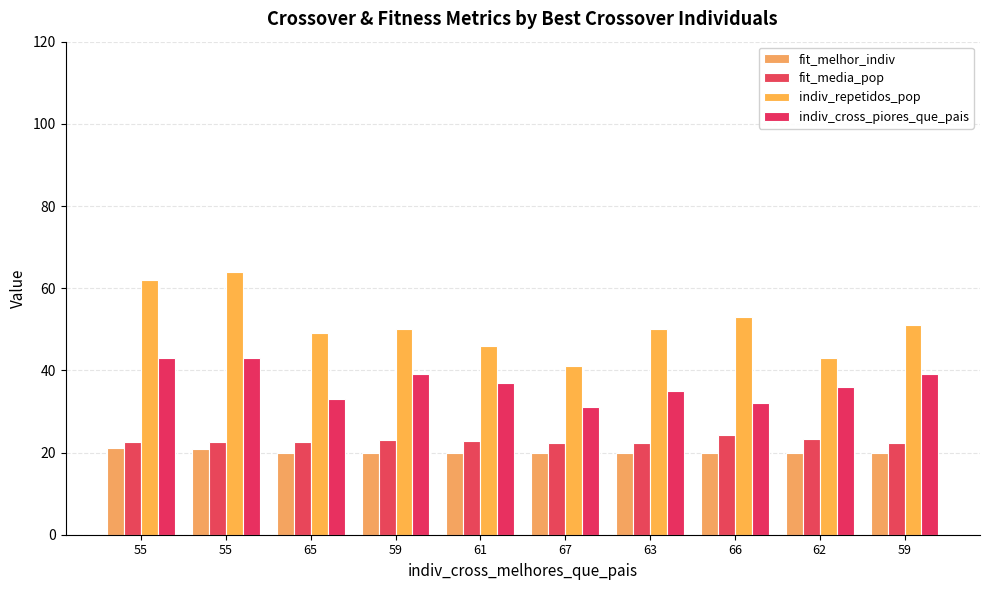

What is the label of the 8th bar from the left?

66